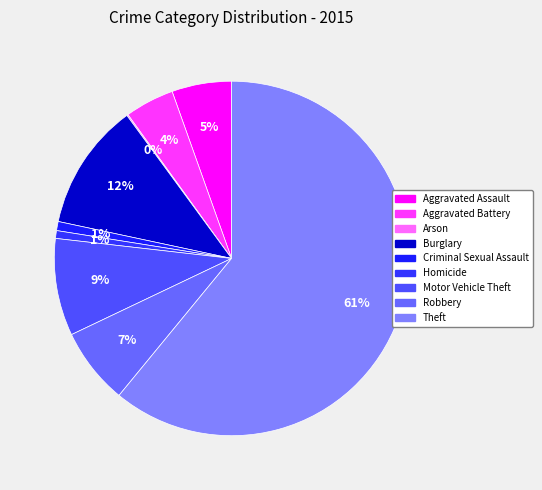

To the nearest percent, what is the combined percentage of Aggravated Battery and Homicide?

5%